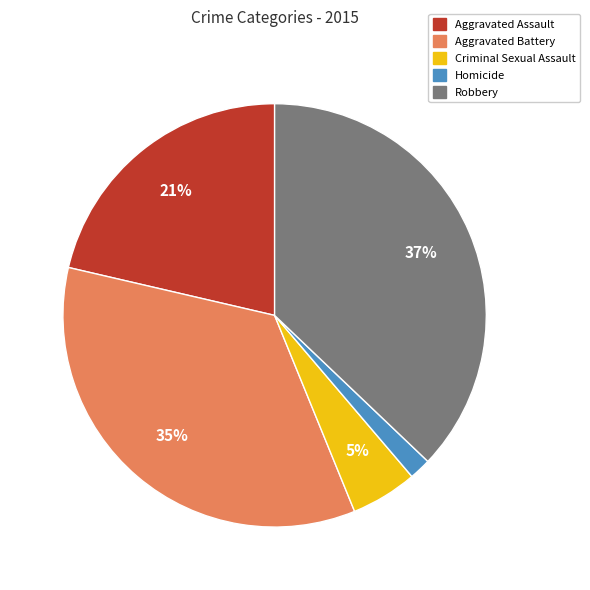

Which slice is the largest?

Robbery